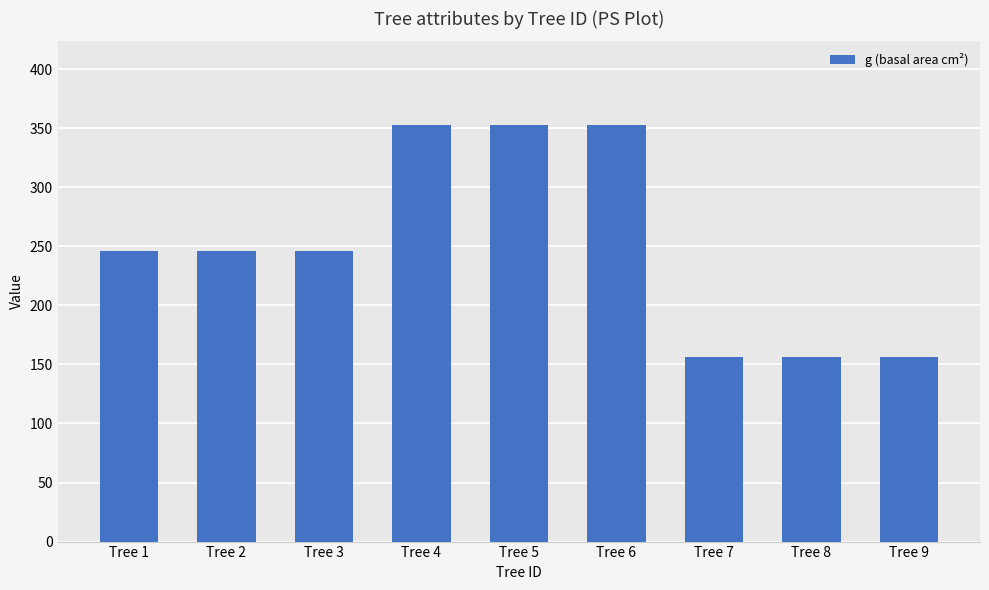

Approximately how many times larger is the value at Tree 7 compared to Tree 6?

0.4